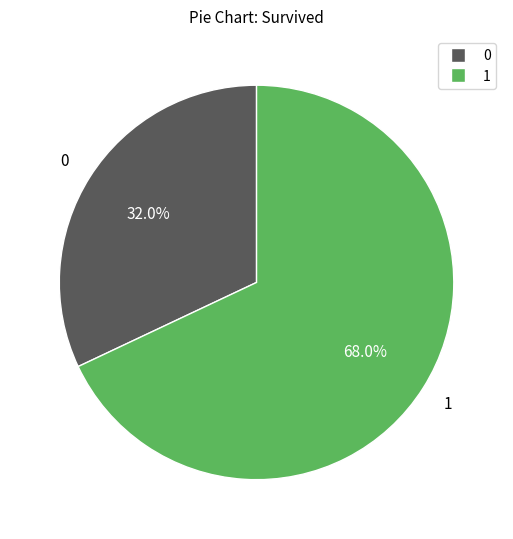

How many slices are in this pie chart?

2